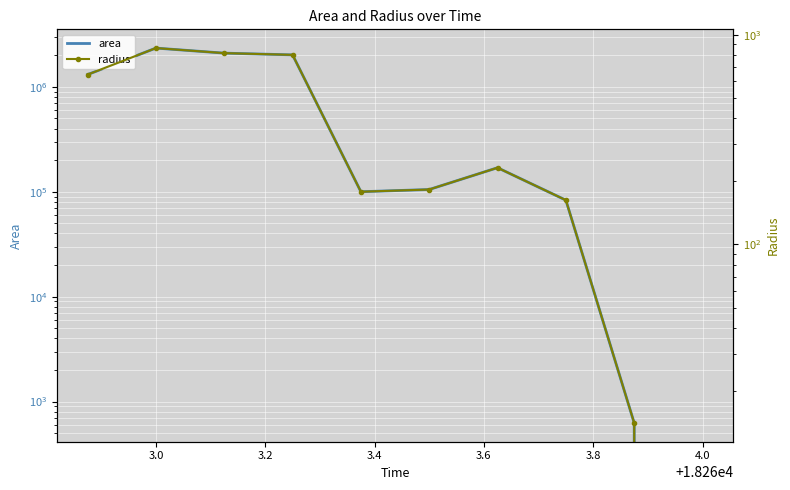

Is the value of radius at 4.2 greater than the value of area at 3.6?

No